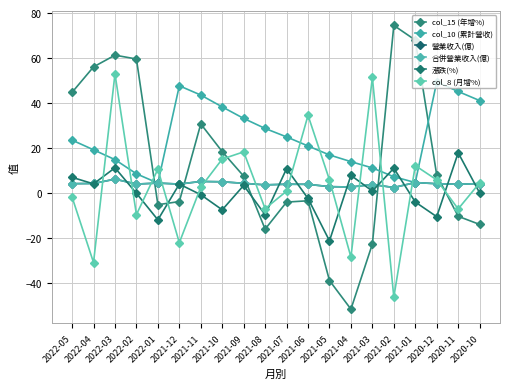

The value of 營業收入(億) at 2021-07 is 6.7. True or false?

False